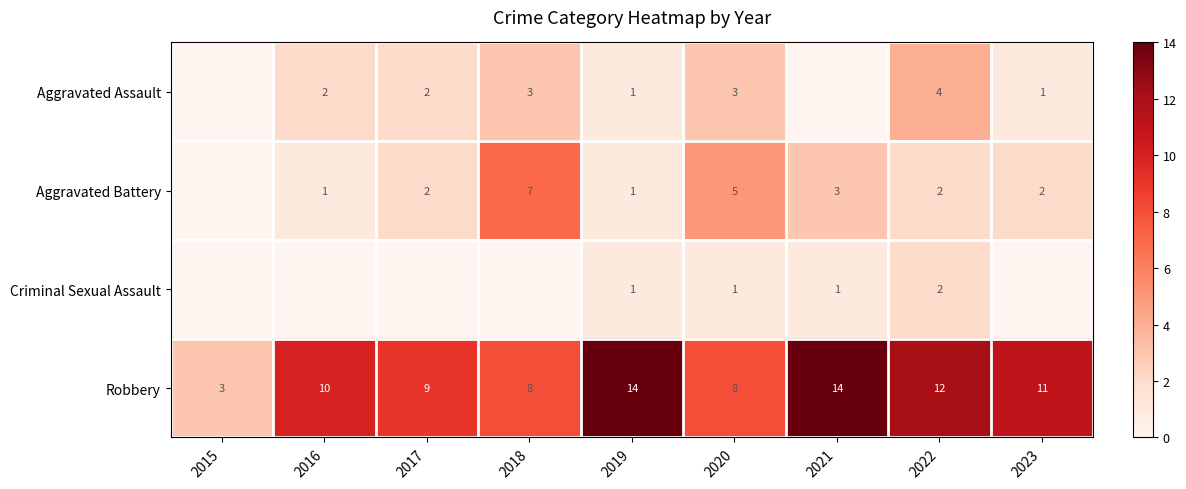

What is the sum of the Aggravated Assault values at 2019 and 2018?

4